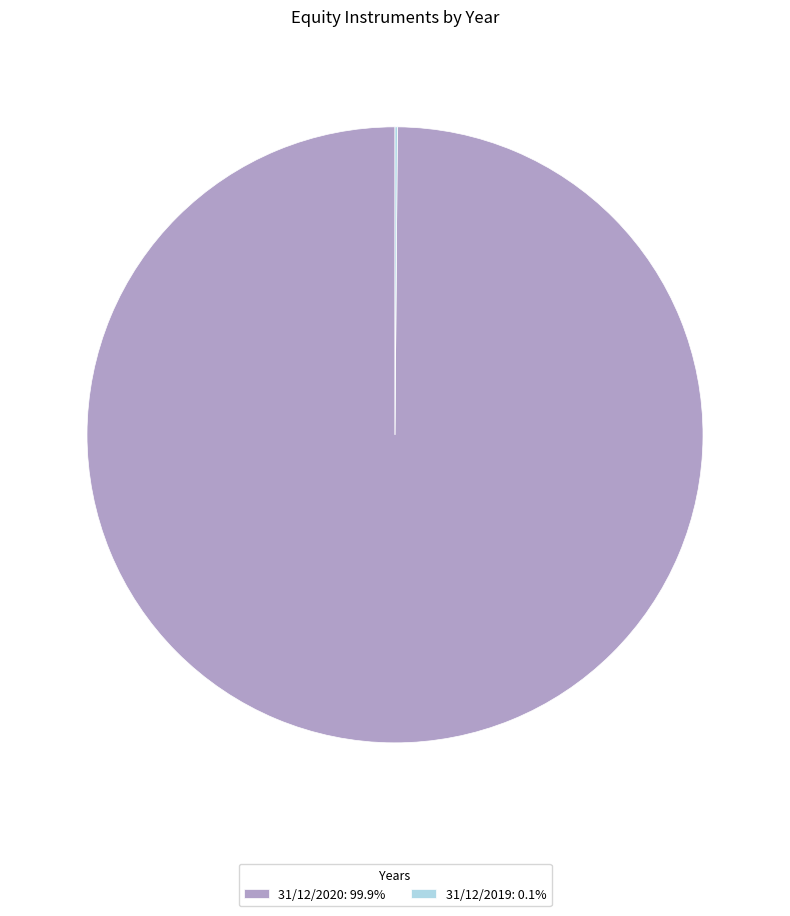

Does 31/12/2020: 99.9% account for over 50% of the chart?

Yes